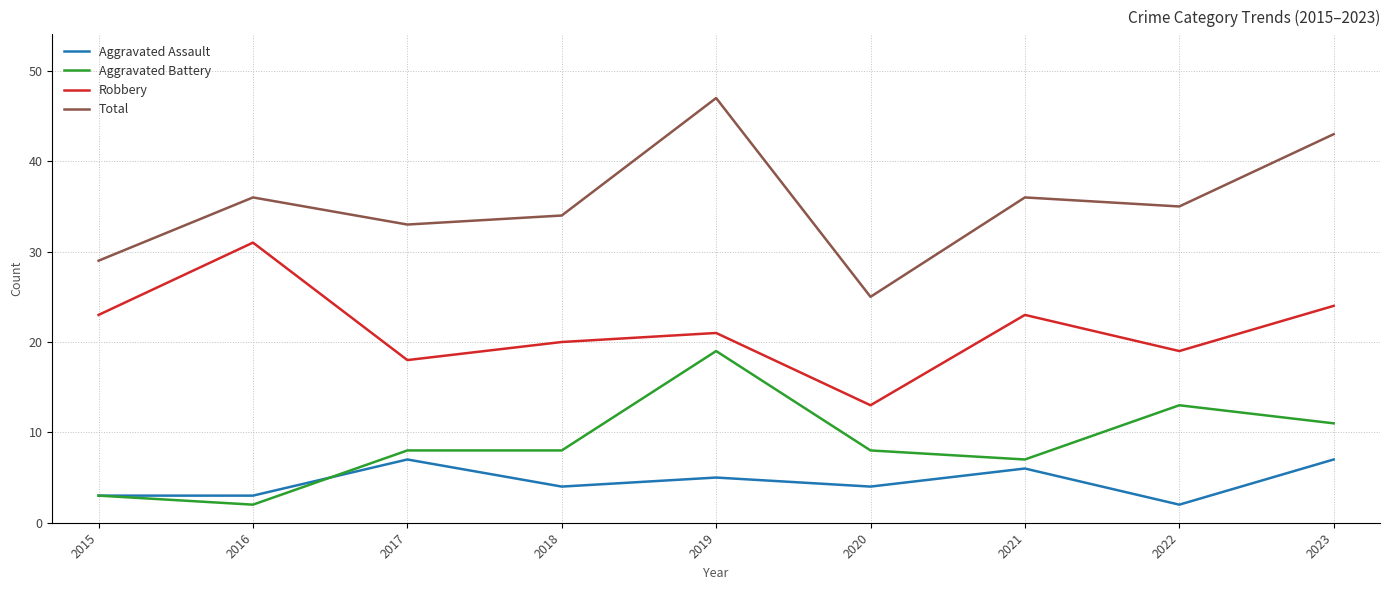

List the series in order of their peak value, lowest first.

Aggravated Assault, Aggravated Battery, Robbery, Total